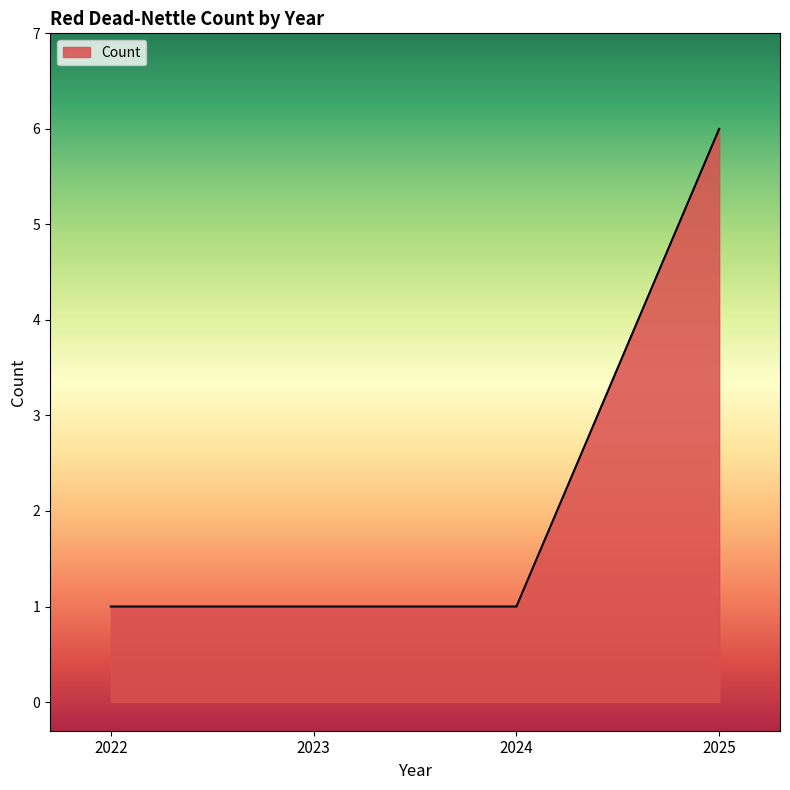

What is the maximum value shown in the chart?

6